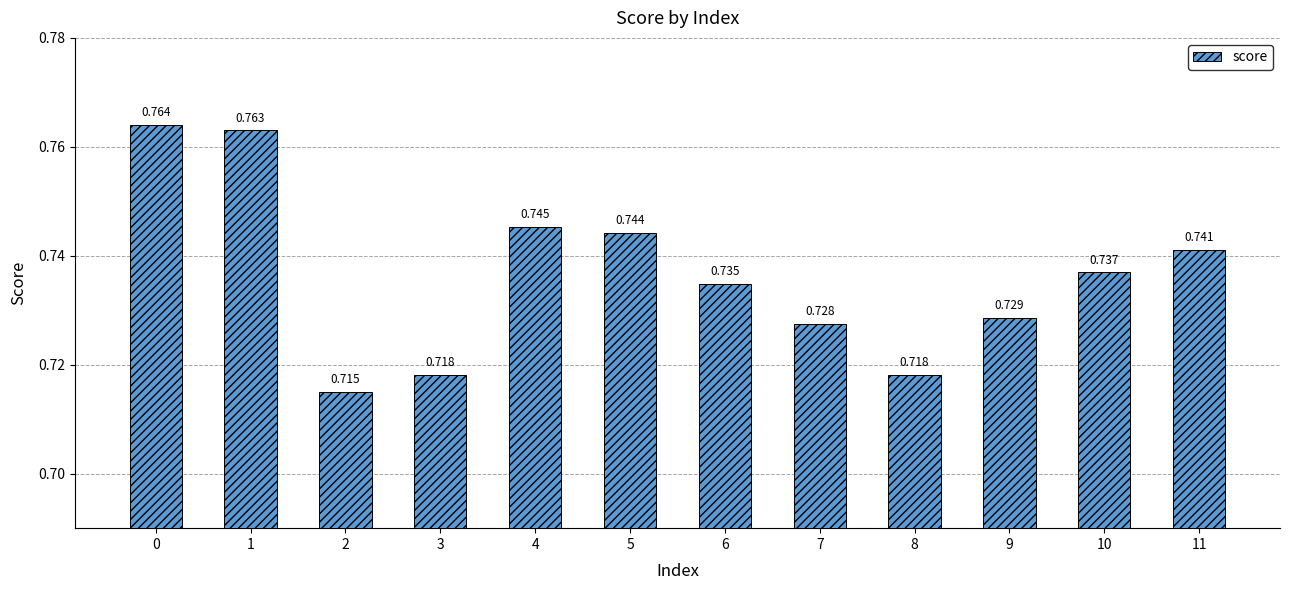

Is it true that the value at 7 is 1.2?

False